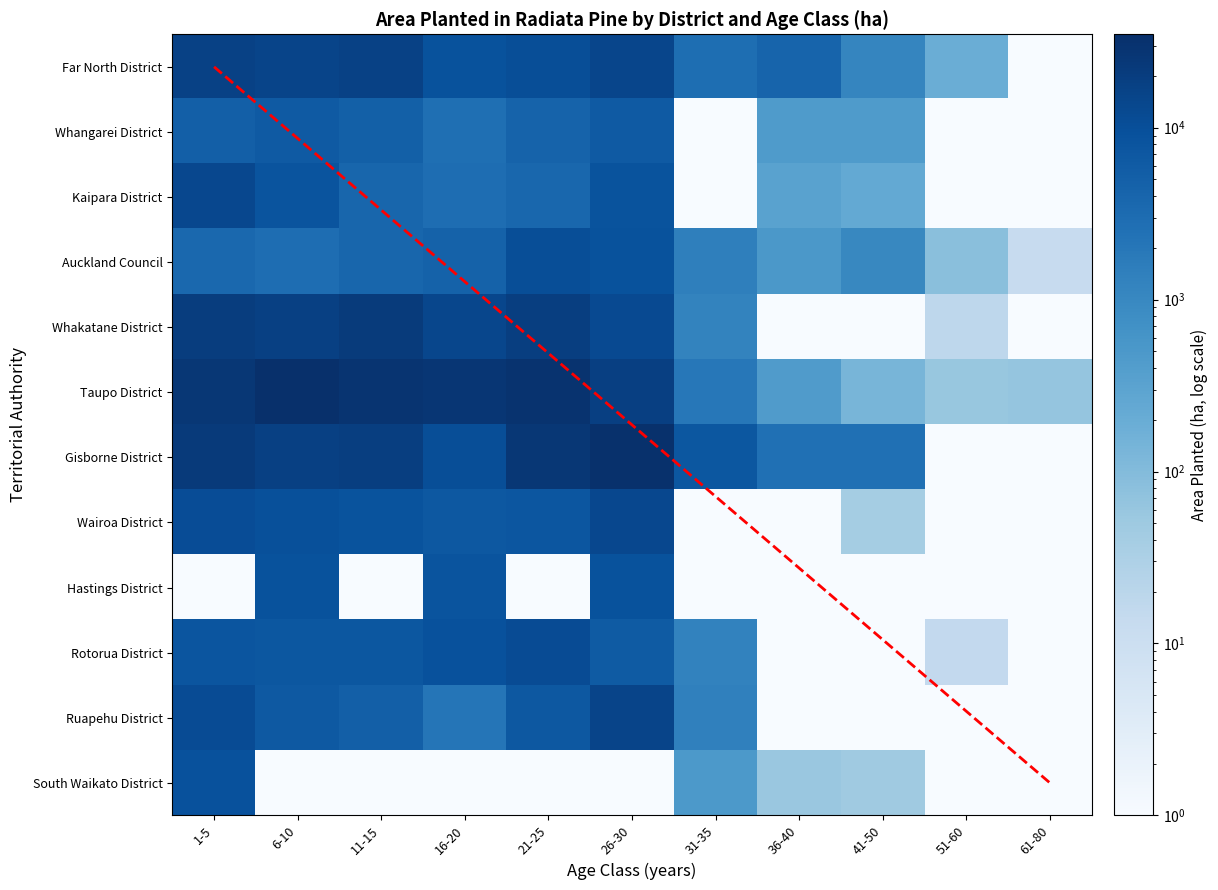

What value does the diagonal series have at 26-30?

5.5